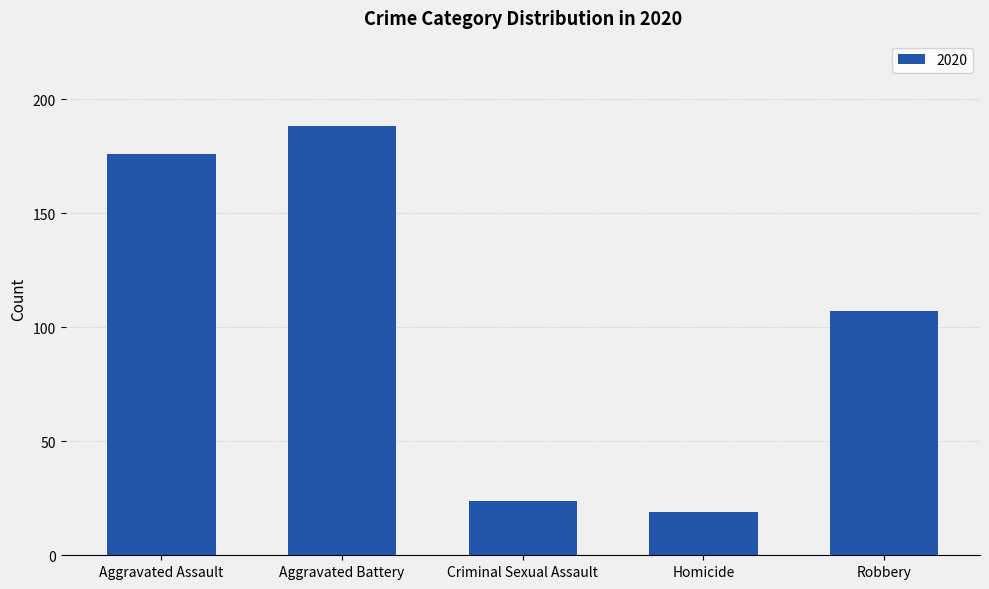

Count the number of categories in the chart.

5